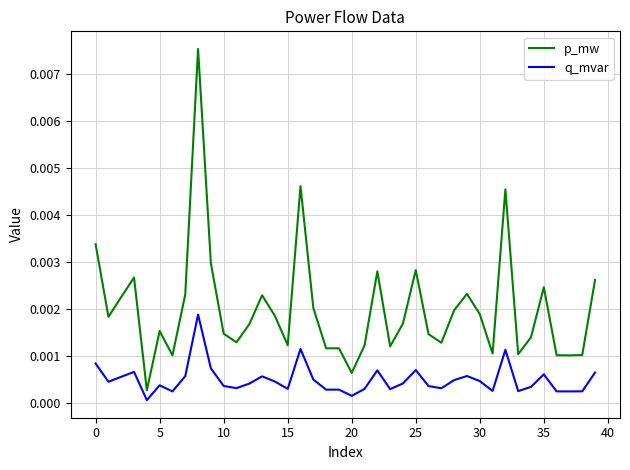

Rank the series by their maximum value, from lowest to highest.

q_mvar, p_mw